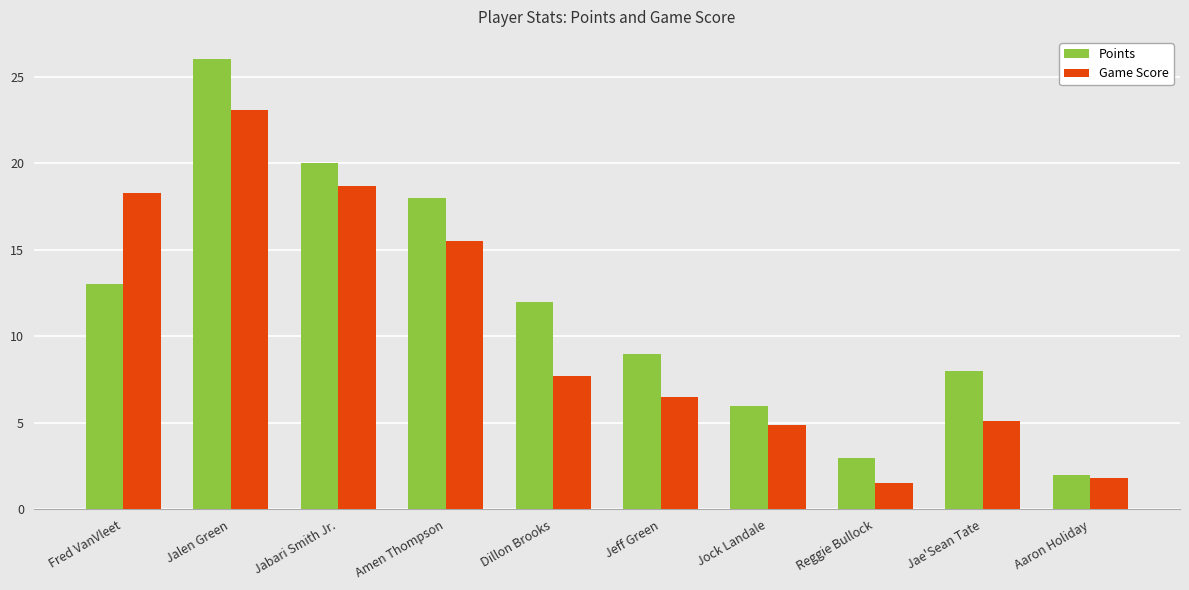

How many bars are there in each group?

2